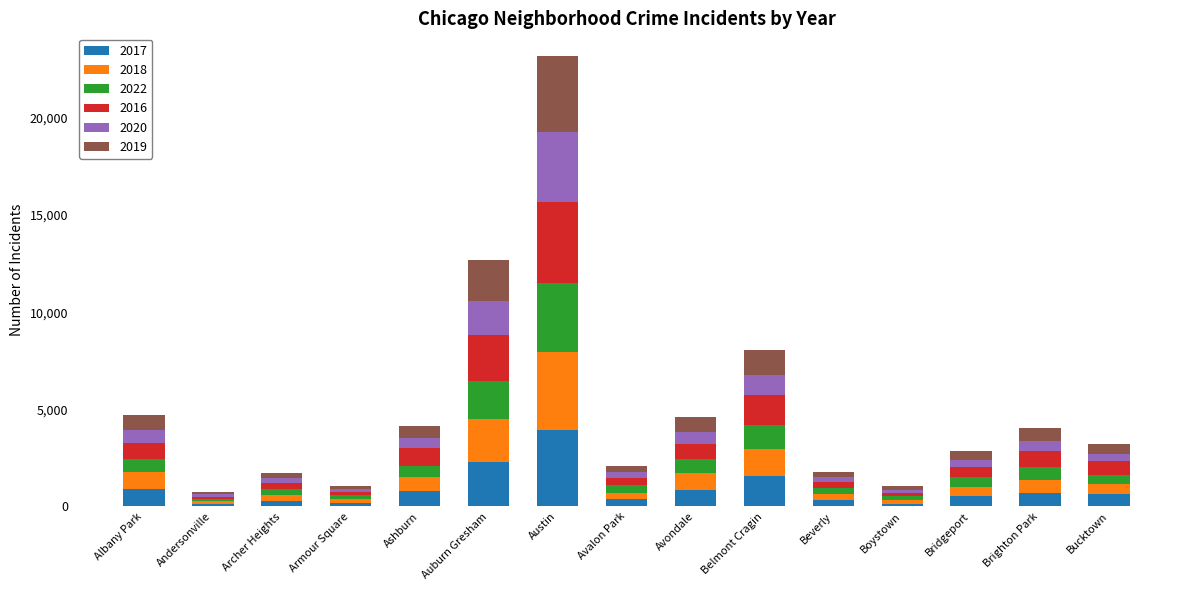

Is it true that 2017 equals 676 at Brighton Park?

True